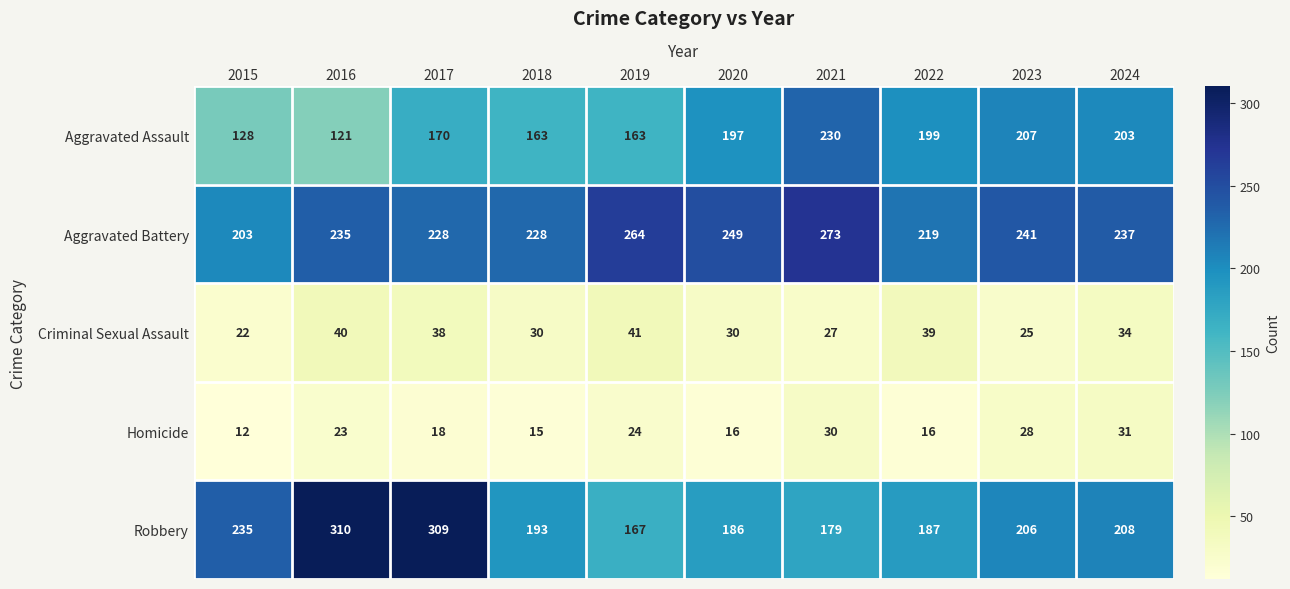

Which series has the largest total across all categories?

Aggravated Battery